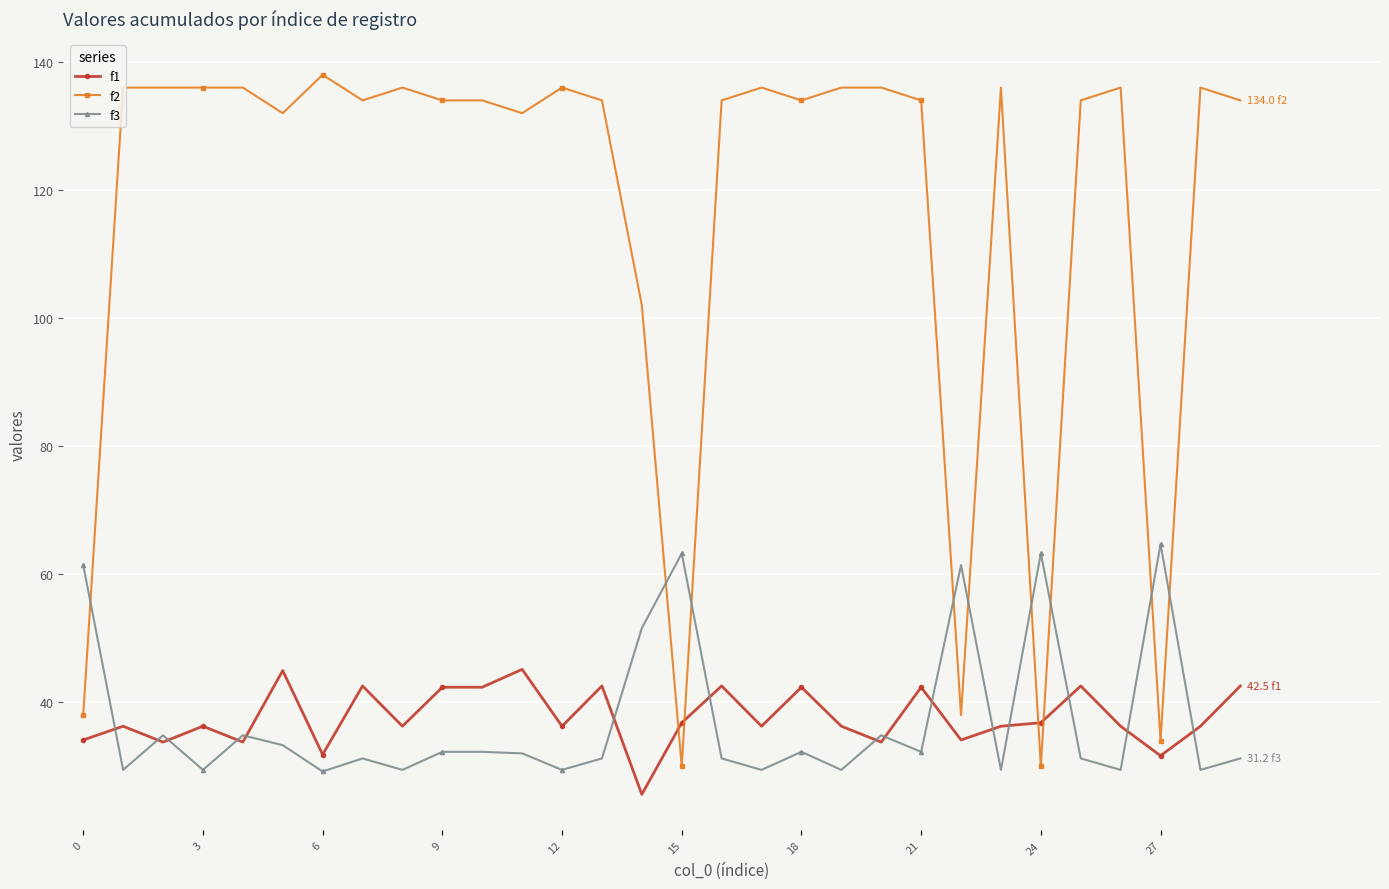

Rank the series by their maximum value, from lowest to highest.

f1, f3, f2